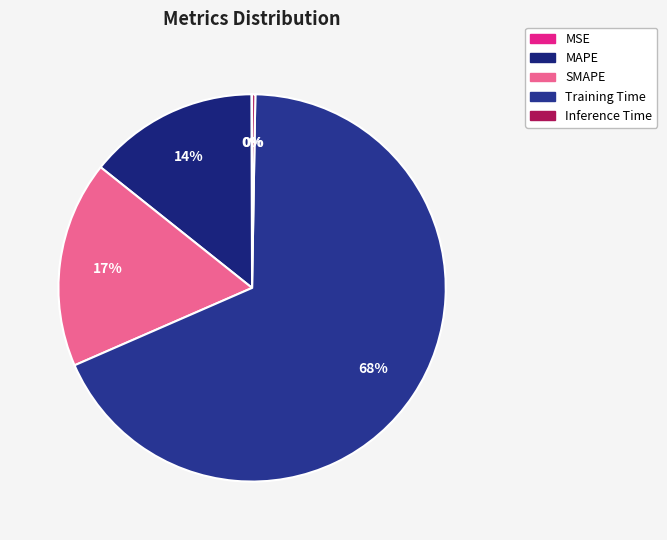

Which category has the biggest portion of the pie?

Training Time